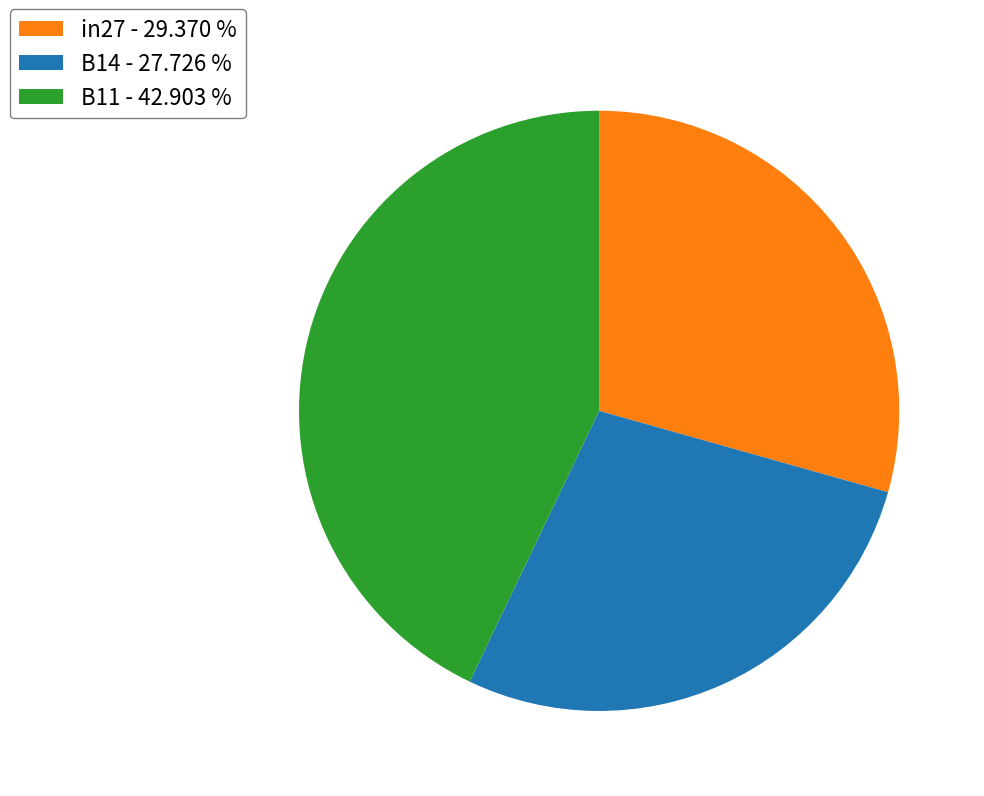

Which has a higher value, B14 - 27.726 % or B11 - 42.903 %?

B11 - 42.903 %